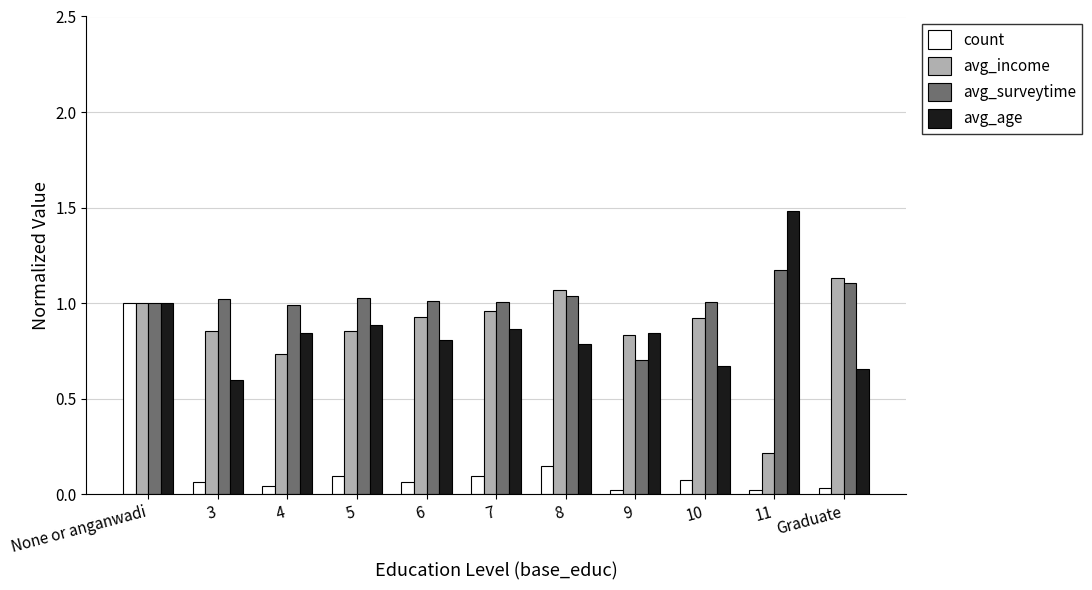

What is the difference between the second highest and minimum values in the avg_age series?

0.4